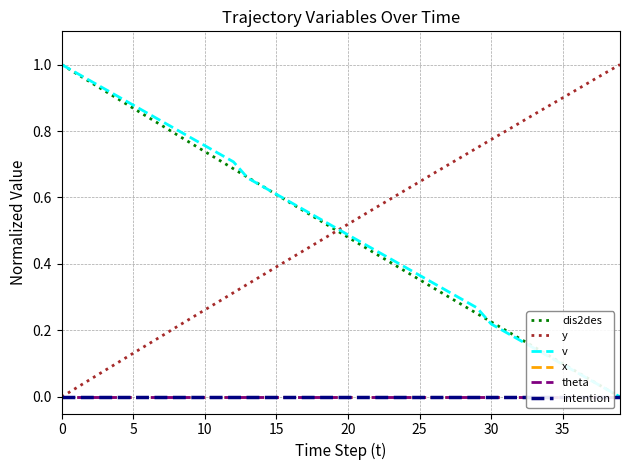

Reading left to right, transcribe all the data shown in this chart.

dis2des: 1.0	1.0	0.9	0.9	0.9	0.9	0.8	0.8	0.8	0.8	0.7	0.7	0.7	0.7	0.6	0.6	0.6	0.6	0.5	0.5	0.5	0.5	0.4	0.4	0.4	0.4	0.3	0.3	0.3	0.3	0.2	0.2	0.2	0.2	0.1	0.1	0.1	0.0	0.0	0.0
y: 0.0	0.0	0.1	0.1	0.1	0.1	0.2	0.2	0.2	0.2	0.3	0.3	0.3	0.3	0.4	0.4	0.4	0.4	0.5	0.5	0.5	0.5	0.6	0.6	0.6	0.6	0.7	0.7	0.7	0.7	0.8	0.8	0.8	0.8	0.9	0.9	0.9	1.0	1.0	1.0
v: 1.0	1.0	1.0	0.9	0.9	0.9	0.9	0.8	0.8	0.8	0.8	0.7	0.7	0.7	0.6	0.6	0.6	0.6	0.5	0.5	0.5	0.5	0.4	0.4	0.4	0.4	0.3	0.3	0.3	0.3	0.2	0.2	0.2	0.1	0.1	0.1	0.1	0.0	0.0	0.0
x: 0.0	0.0	0.0	0.0	0.0	0.0	0.0	0.0	0.0	0.0	0.0	0.0	0.0	0.0	0.0	0.0	0.0	0.0	0.0	0.0	0.0	0.0	0.0	0.0	0.0	0.0	0.0	0.0	0.0	0.0	0.0	0.0	0.0	0.0	0.0	0.0	0.0	0.0	0.0	0.0
theta: 0.0	0.0	0.0	0.0	0.0	0.0	0.0	0.0	0.0	0.0	0.0	0.0	0.0	0.0	0.0	0.0	0.0	0.0	0.0	0.0	0.0	0.0	0.0	0.0	0.0	0.0	0.0	0.0	0.0	0.0	0.0	0.0	0.0	0.0	0.0	0.0	0.0	0.0	0.0	0.0
intention: 0.0	0.0	0.0	0.0	0.0	0.0	0.0	0.0	0.0	0.0	0.0	0.0	0.0	0.0	0.0	0.0	0.0	0.0	0.0	0.0	0.0	0.0	0.0	0.0	0.0	0.0	0.0	0.0	0.0	0.0	0.0	0.0	0.0	0.0	0.0	0.0	0.0	0.0	0.0	0.0